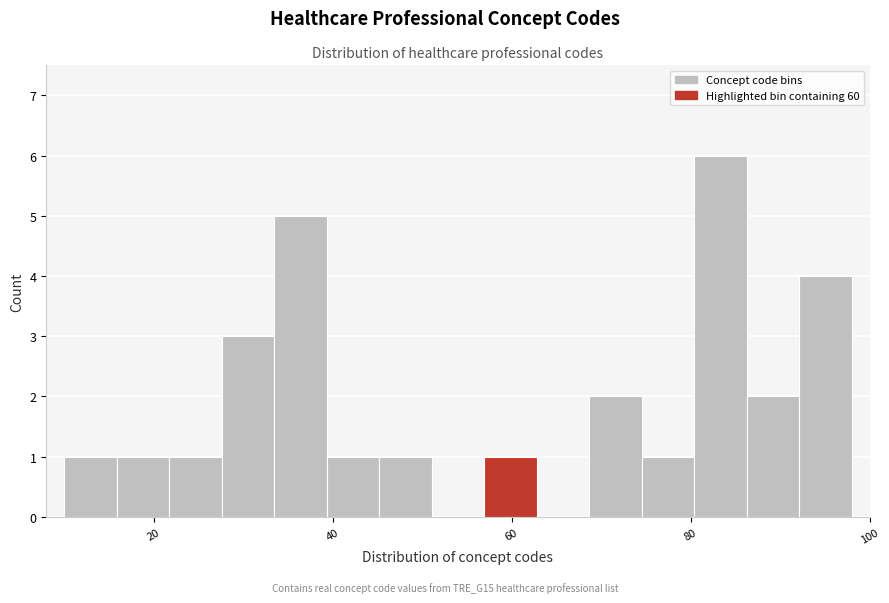

Around what value on the x-axis is the tallest bar? Give the approximate position of its centre, as read against the axis.

84